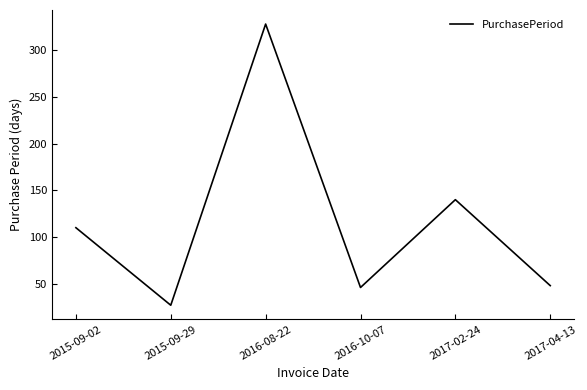

Which has a higher value, 2015-09-02 or 2017-04-13?

2015-09-02